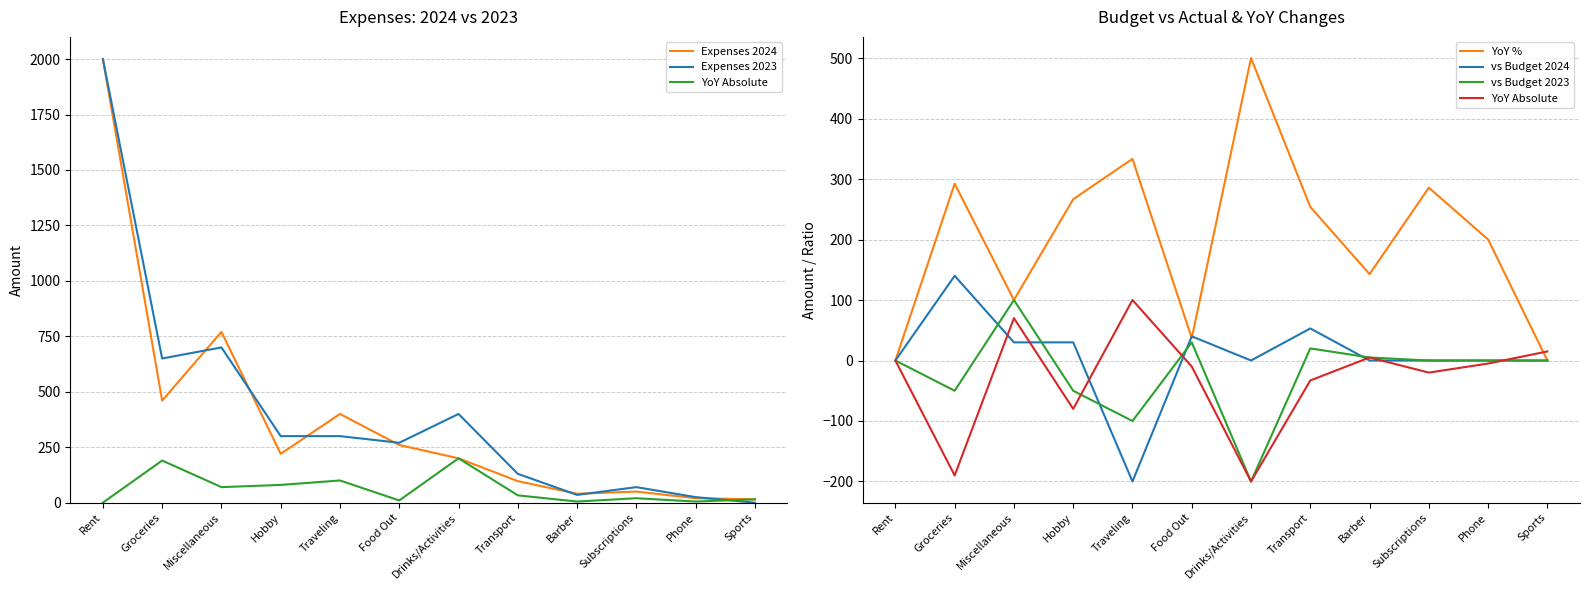

Where is the first local maximum for vs Budget 2023?

Miscellaneous